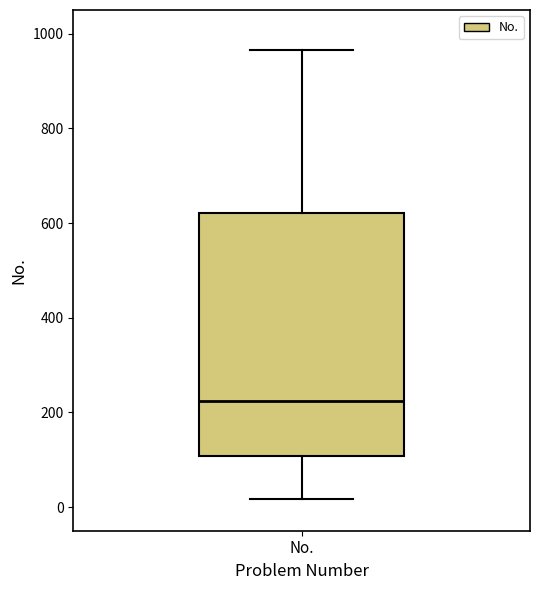

Read this box plot against the y-axis: the position of the median line, the range covered by the box, and the ends of both whiskers. The values are not printed on the chart, so give them approximately, as read against the axis.

median 220, box 100 to 620, whiskers 20 to 960